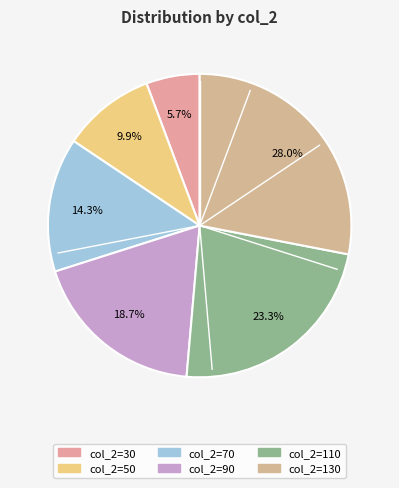

What is the largest slice in the pie chart?

130